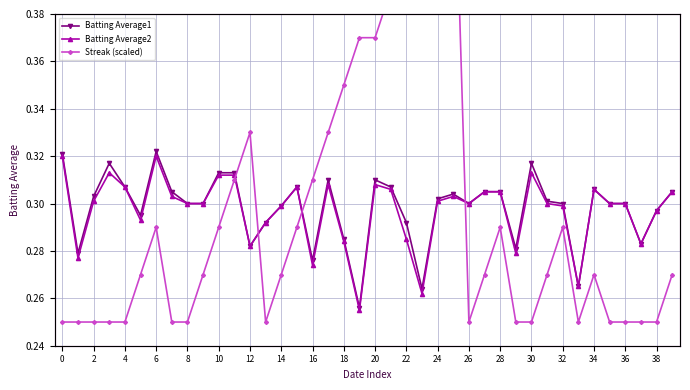

True or false: Batting Average1 has more than 0 interior local peaks.

True